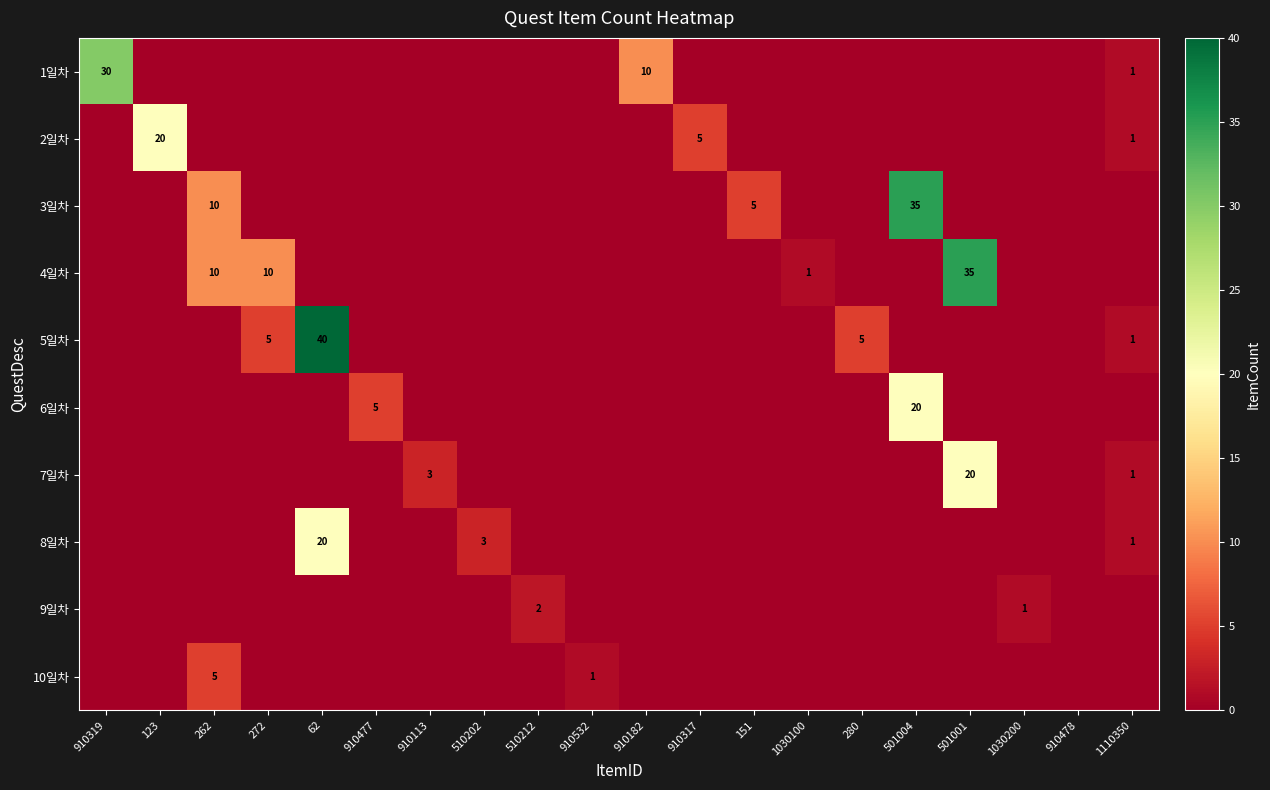

The value of 7일차 at 910113 is 3. True or false?

True